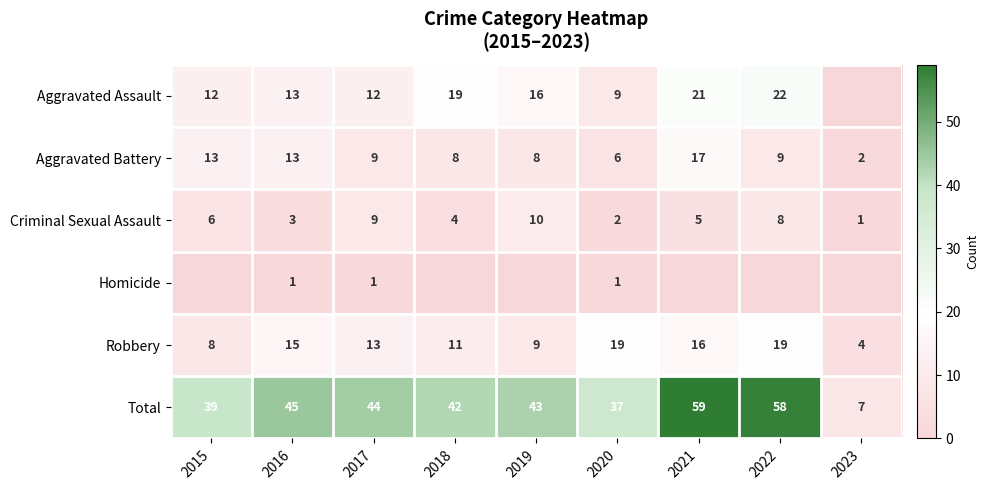

Where does the Robbery series first go above 13?

2016